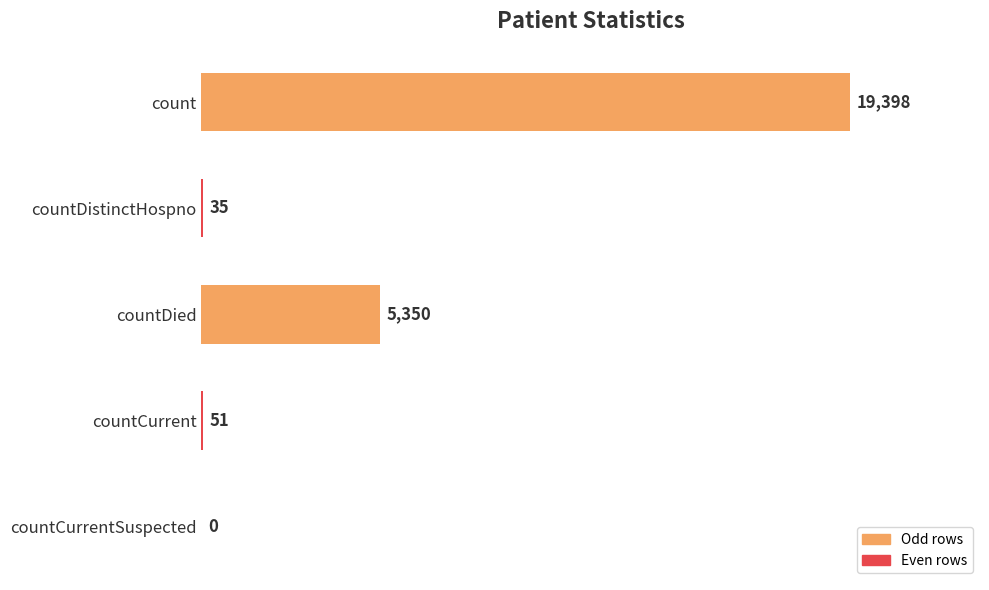

Does the chart contain stacked bars?

No